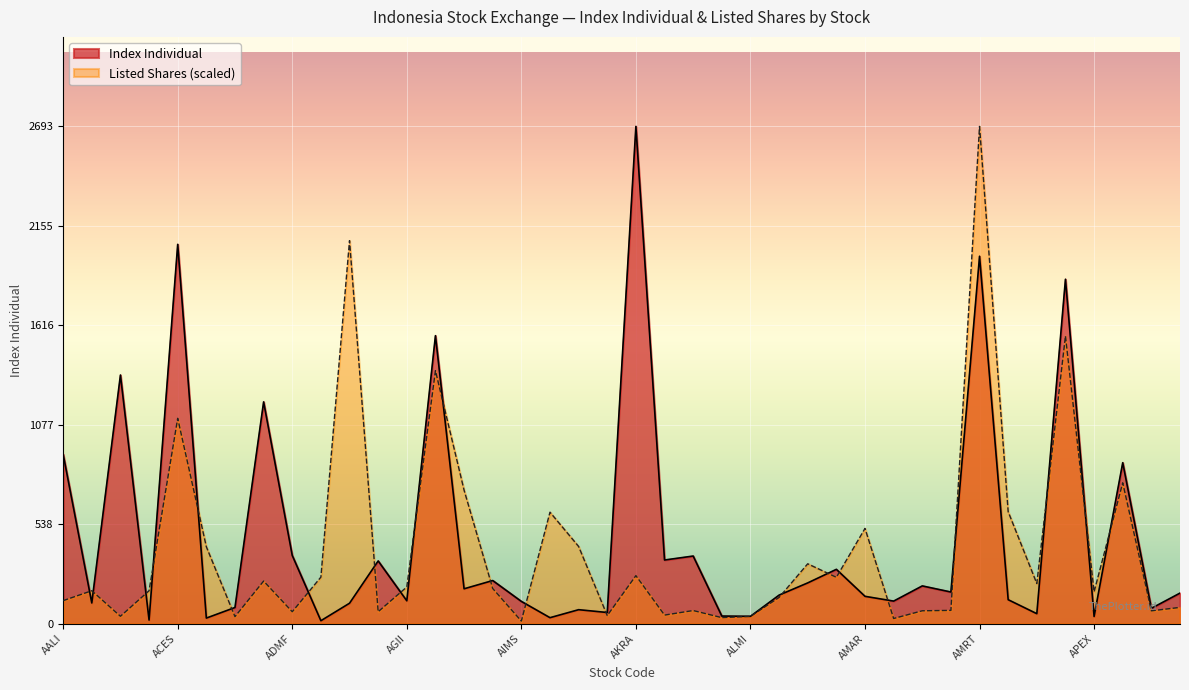

Which category has the lowest value across all series?

AIMS